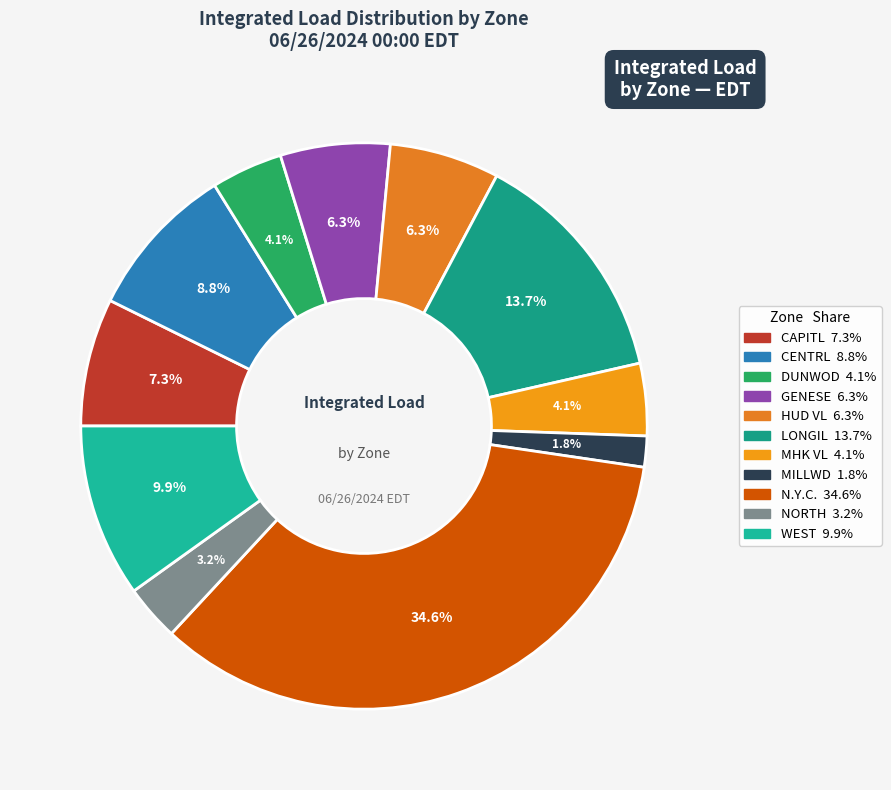

How many segments does this pie chart have?

11